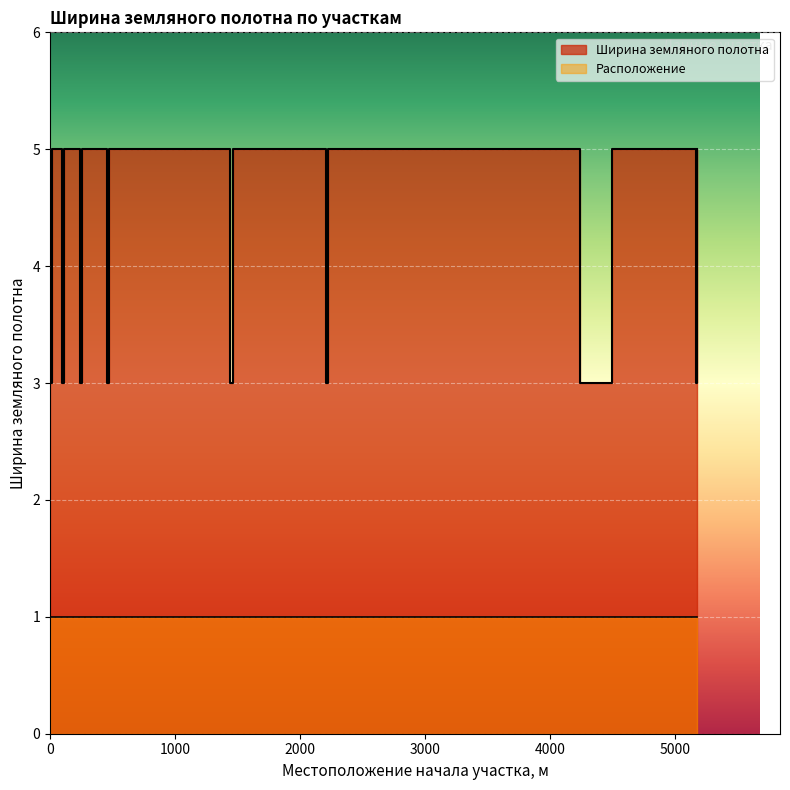

What is the value of the 5th point from the left?

3